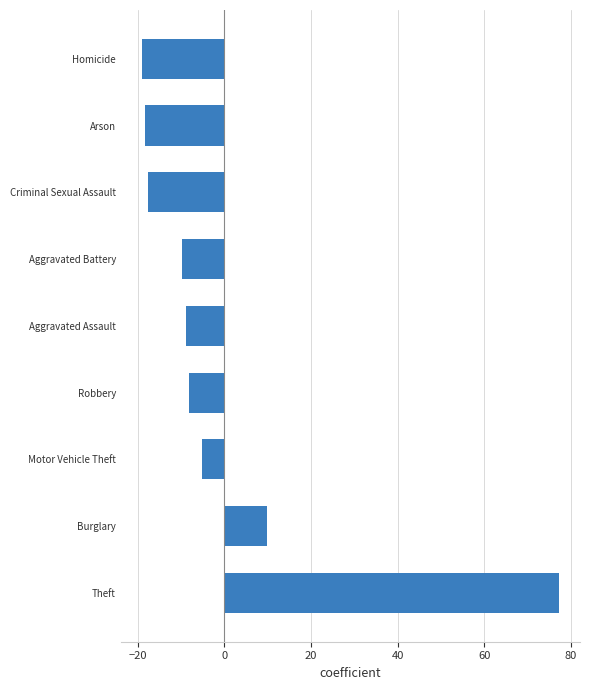

What is the smallest value displayed?

-19.1